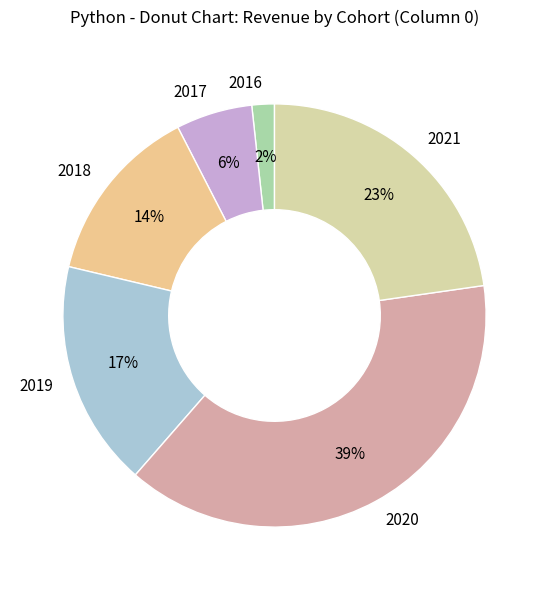

Is there any slice that represents more than half of the pie?

No